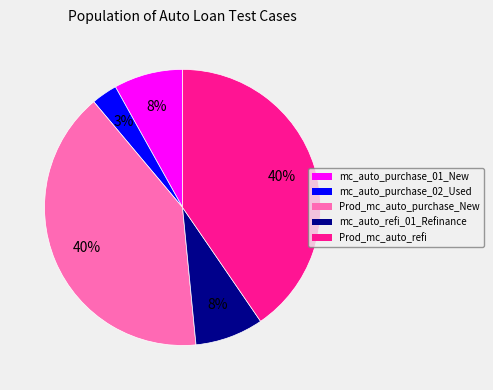

Is the sum of mc_auto_refi_01_Refinance and mc_auto_purchase_02_Used greater than half?

No